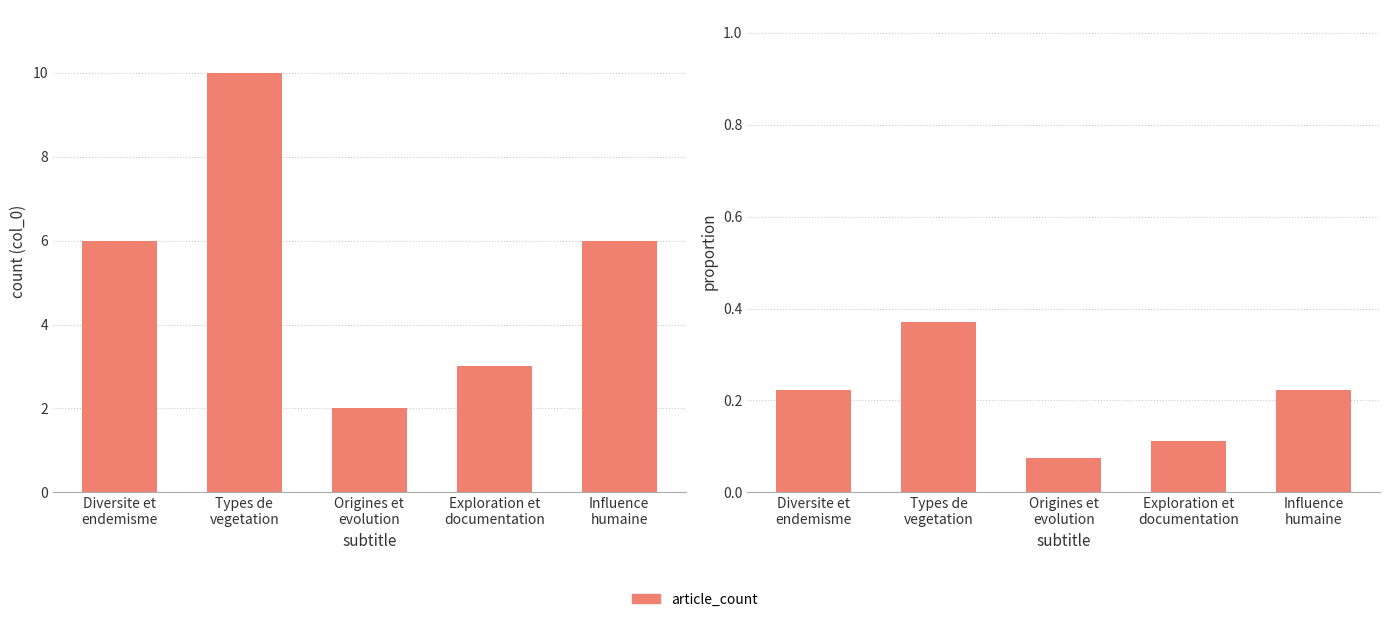

What is the value of the 2nd bar from the left?

0.4